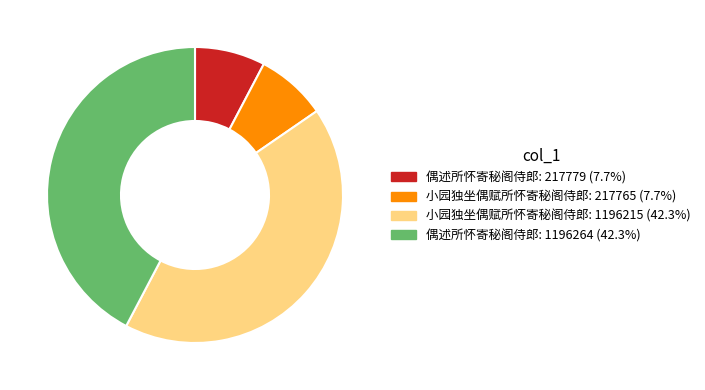

Is there any slice that represents more than half of the pie?

No